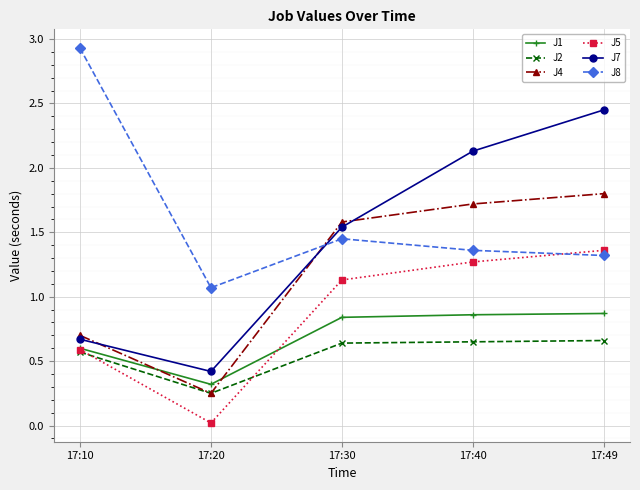

At which category is the sum across all series the highest?

17:49